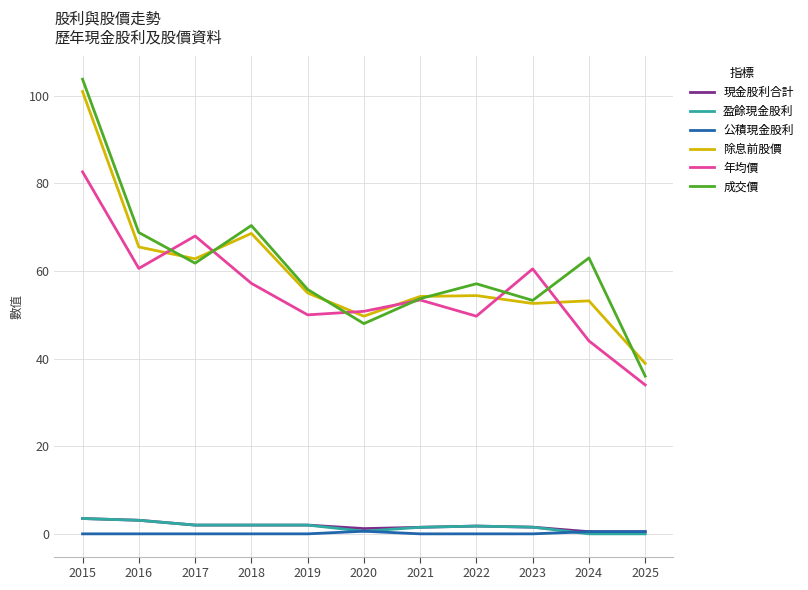

After their last crossing, which series has the higher values: 公積現金股利 or 盈餘現金股利?

公積現金股利